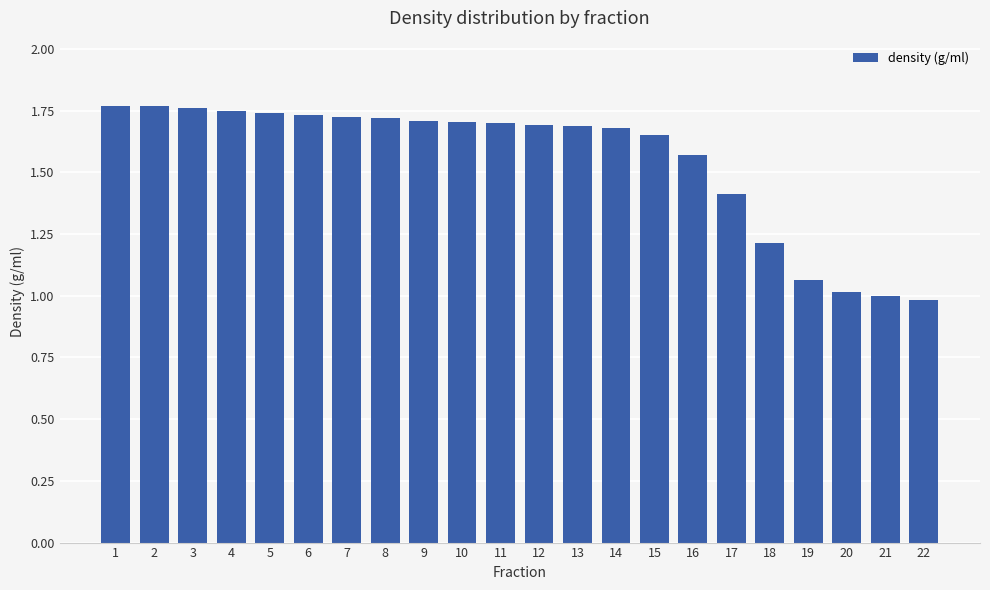

What is the difference between the values at 6 and 19?

0.7